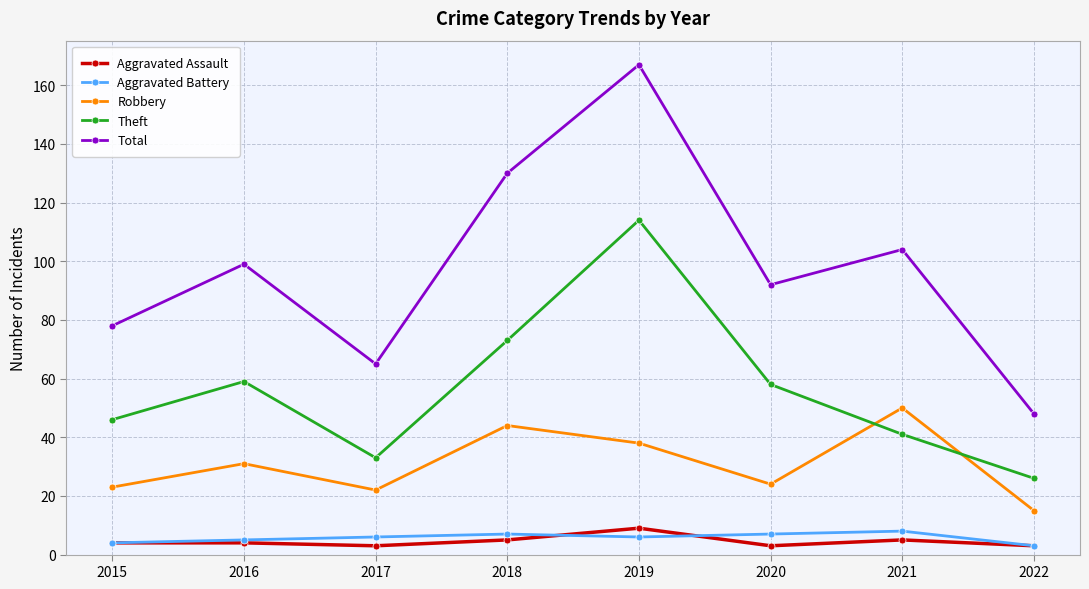

True or false: Aggravated Assault and Theft cross at least once.

False